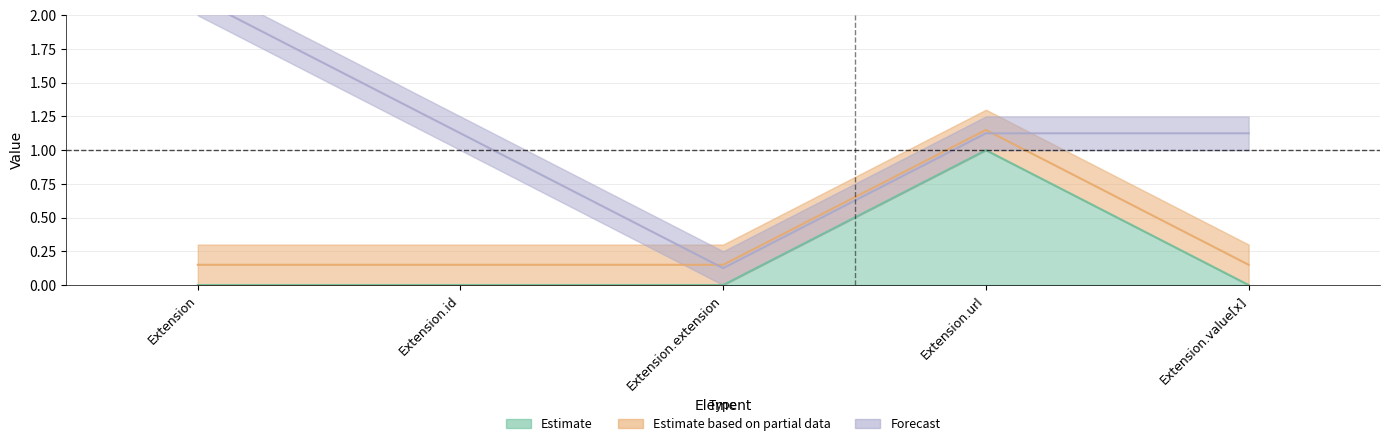

Read the Base Min value at Extension.id.

0.1